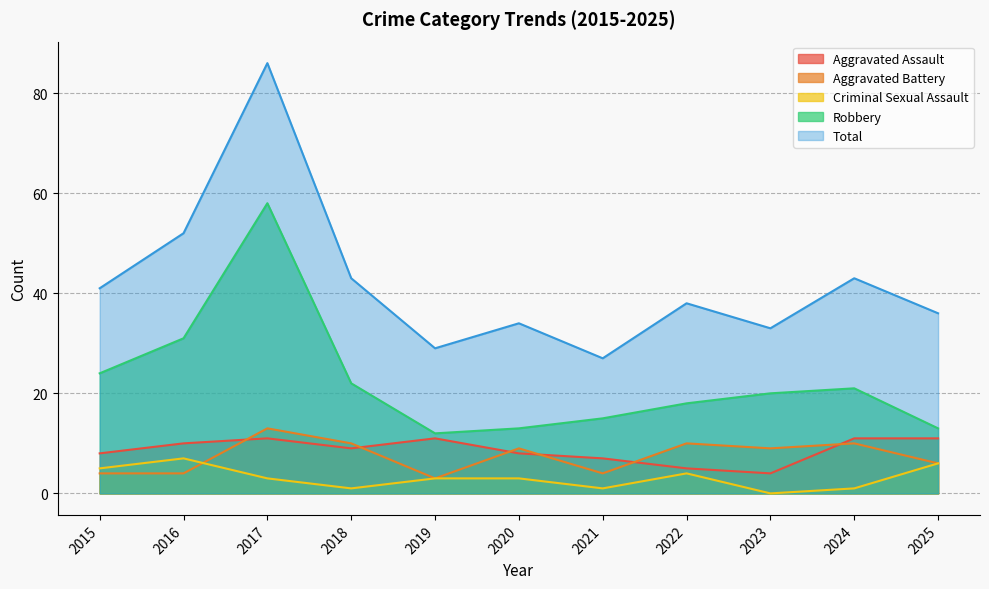

Which label corresponds to the smallest value in the chart?

2023